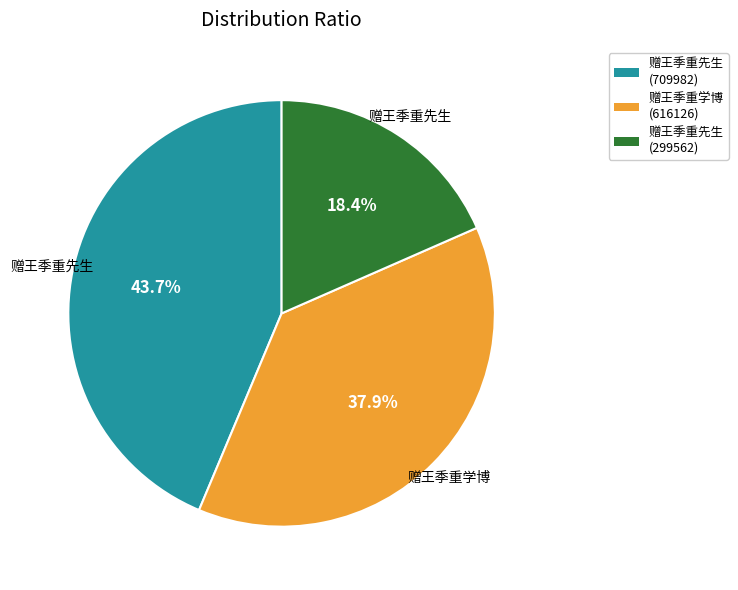

Does any single category account for the majority?

No